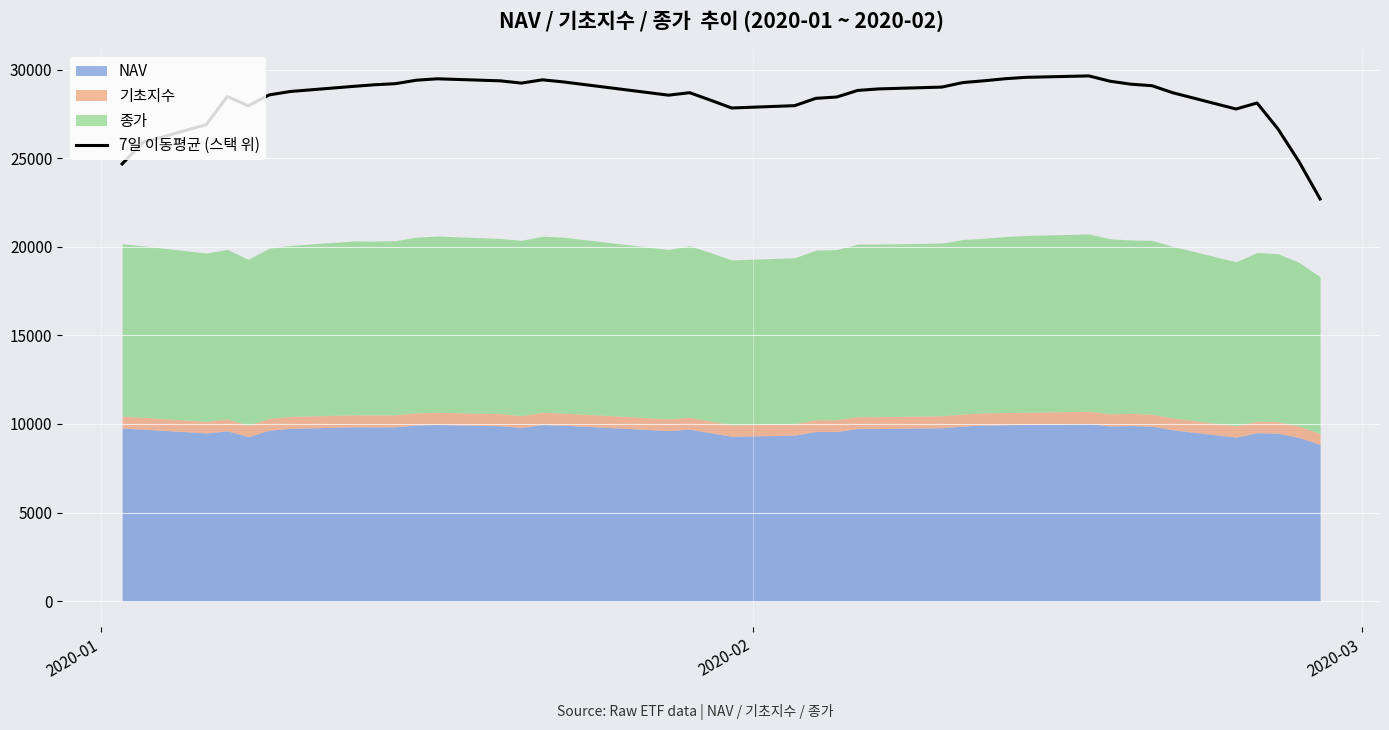

What is the highest value of the 7일 이동평균 (스택 위) series?

29640.0